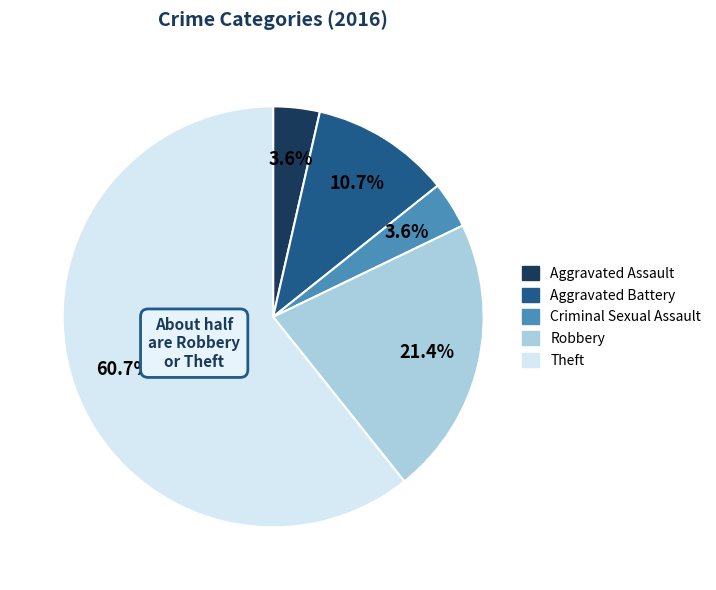

Is Theft the majority of the pie?

Yes